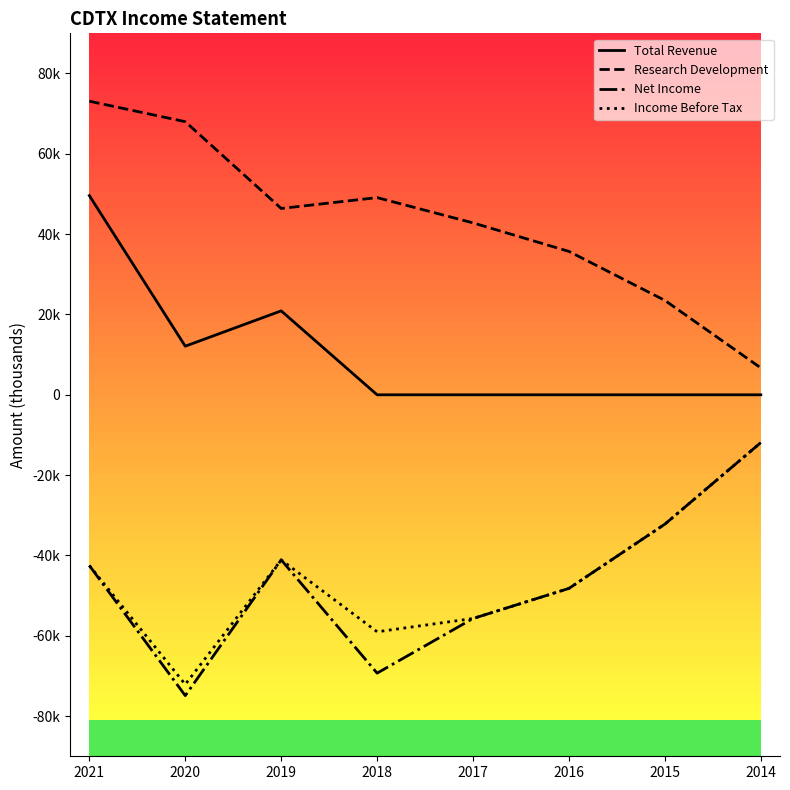

Does the chart have visible grid lines?

No